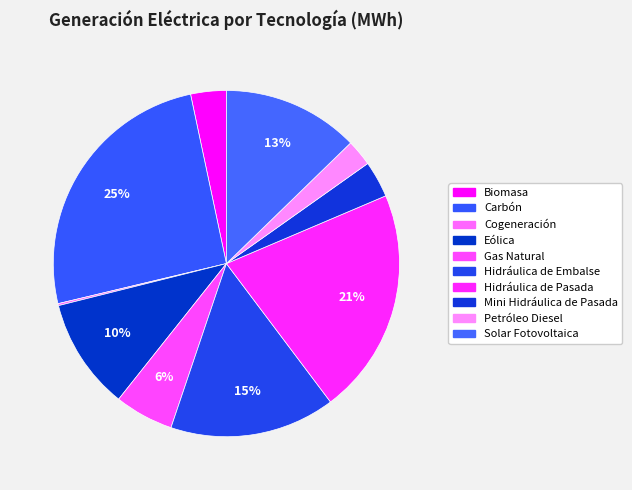

Which slice is the smallest?

Cogeneración